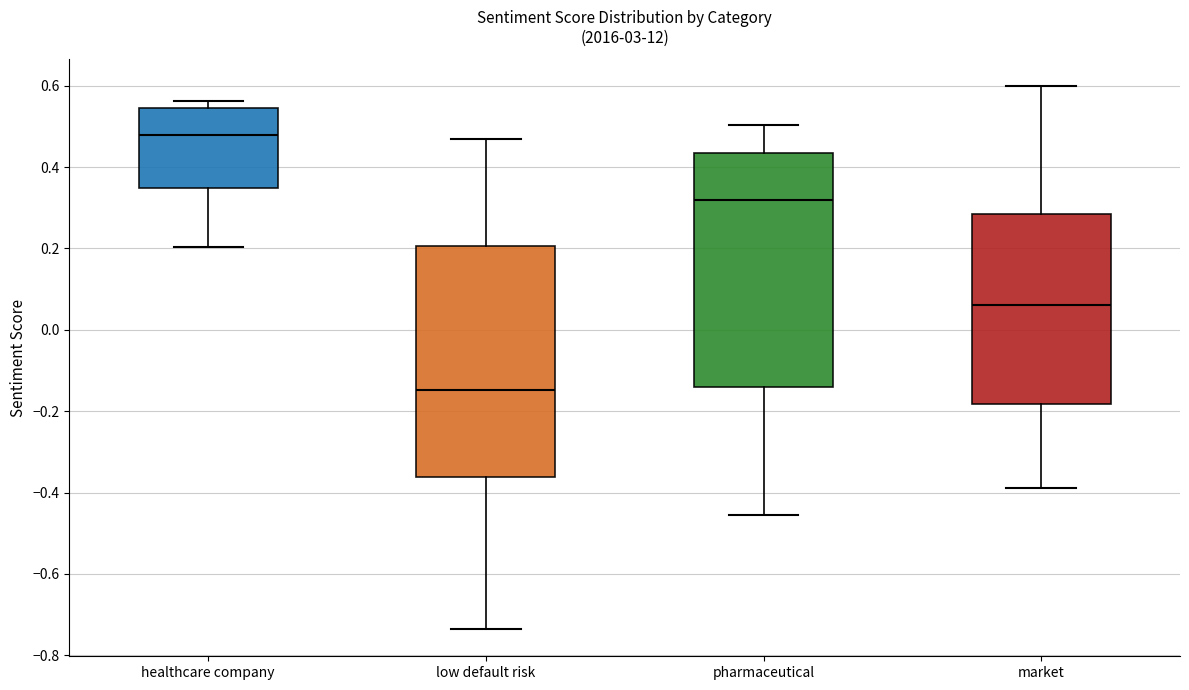

Reading left to right, transcribe this box plot: for each box, give where its median line is, the range the box spans, and where its two whiskers end, as read against the y-axis. The values are not printed on the chart, so give them approximately, as read against the axis.

healthcare company: median 0.48, box 0.34 to 0.54, whiskers 0.20 to 0.56
low default risk: median -0.14, box -0.36 to 0.20, whiskers -0.74 to 0.46
pharmaceutical: median 0.32, box -0.14 to 0.44, whiskers -0.46 to 0.50
market: median 0.06, box -0.18 to 0.28, whiskers -0.38 to 0.60